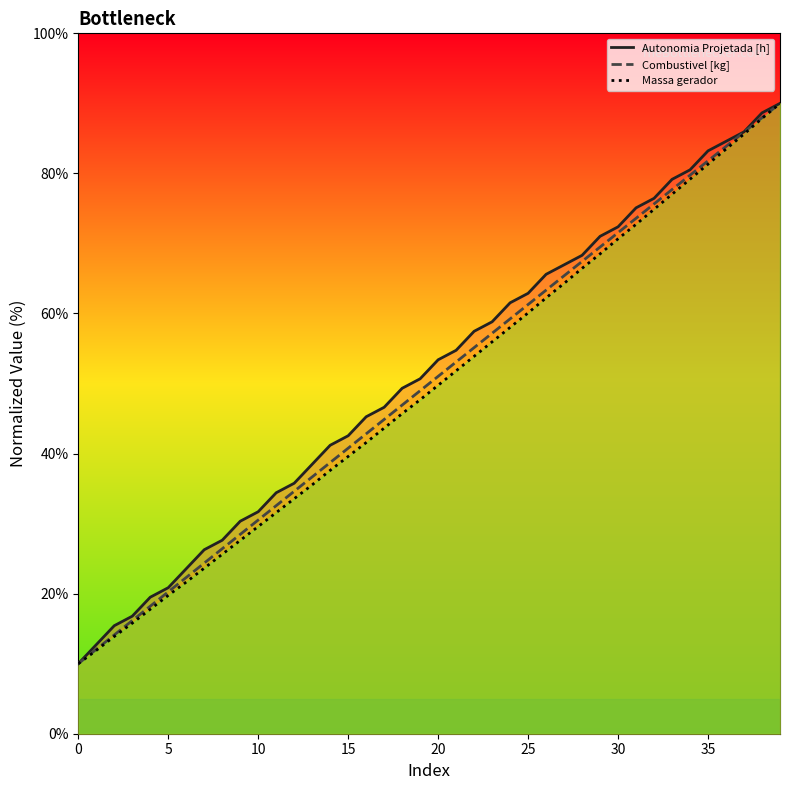

Does the chart display data point markers on the line(s)?

No